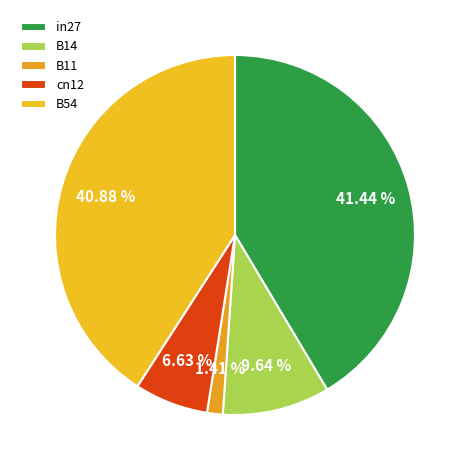

Is there a majority slice in this chart?

No